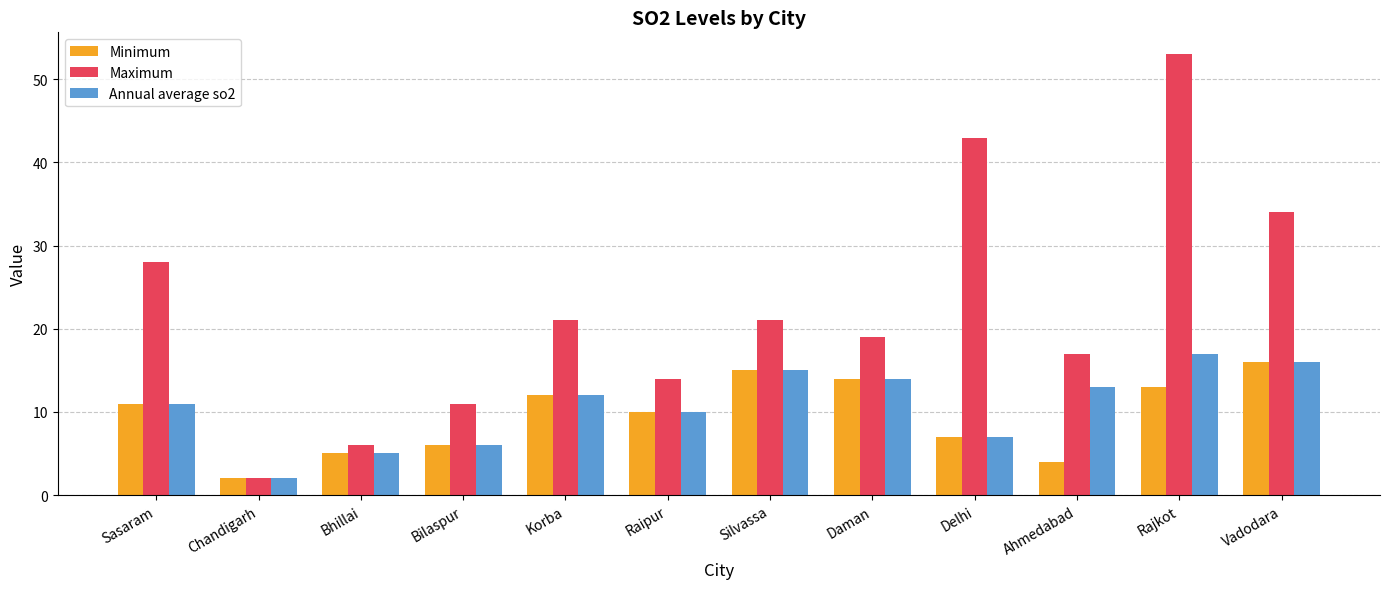

What are all the series names shown in the legend?

Minimum, Maximum, Annual average so2